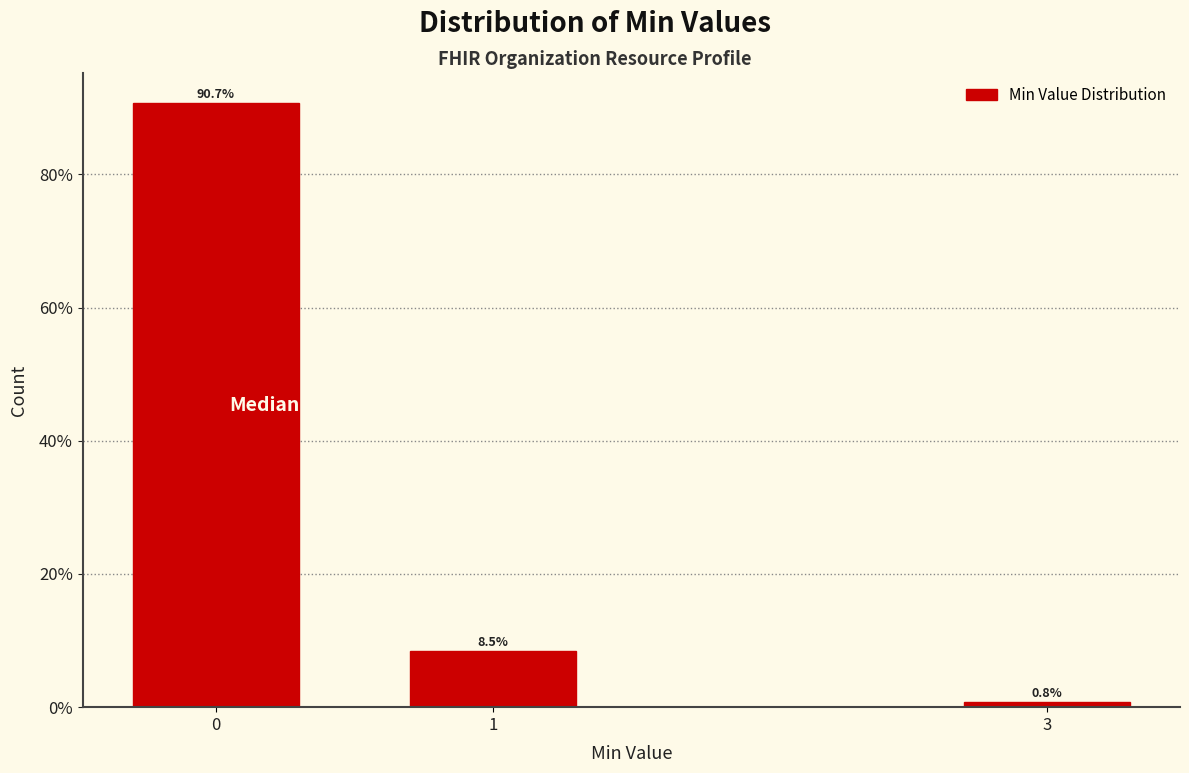

Reading left to right, extract all data points from this chart.

0=90.7	1=8.5	3=0.8